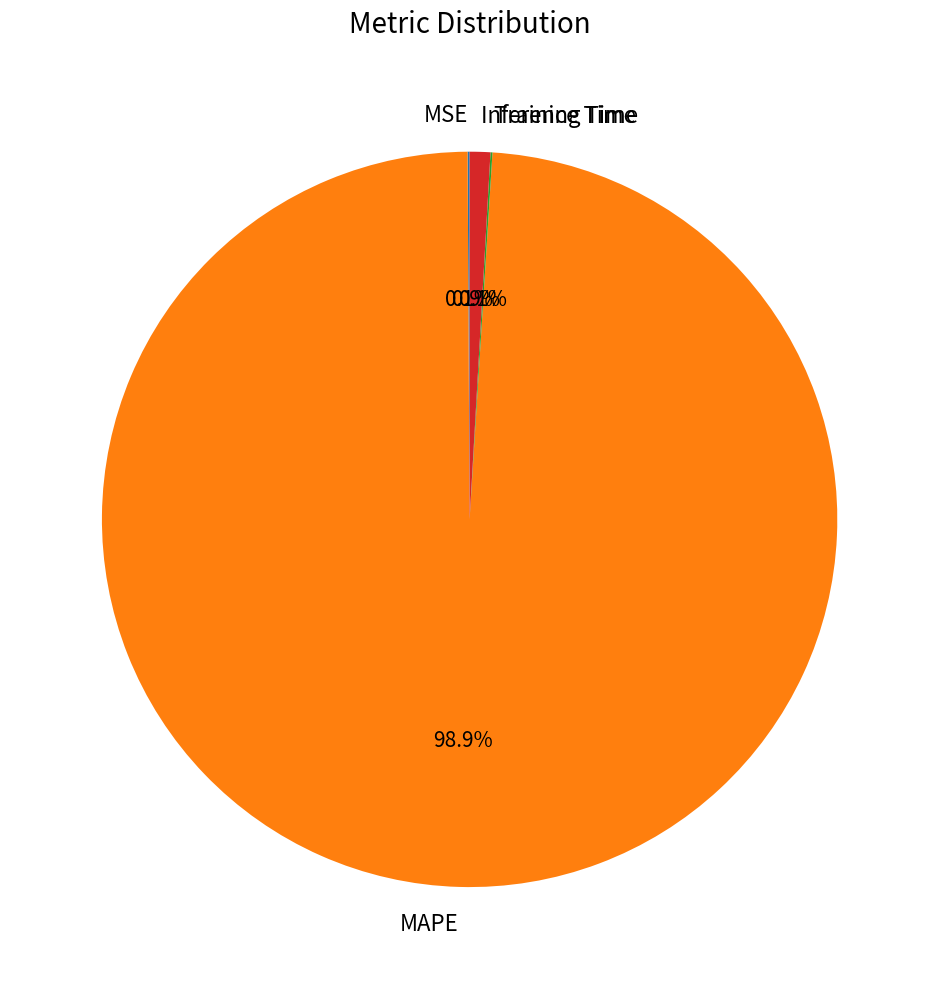

To the nearest percent, what portion does MAPE represent?

99%